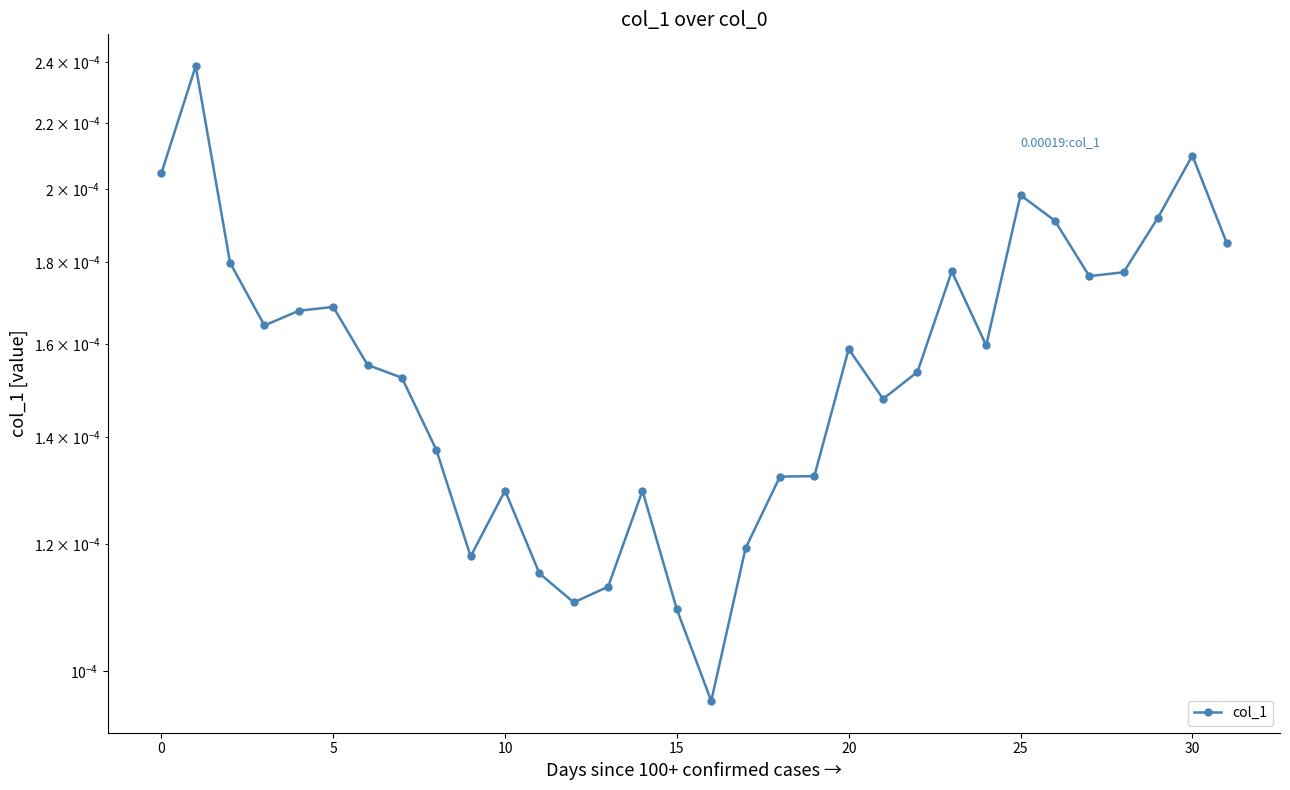

The chart shows a value of 0.0 at 0. True or false?

False